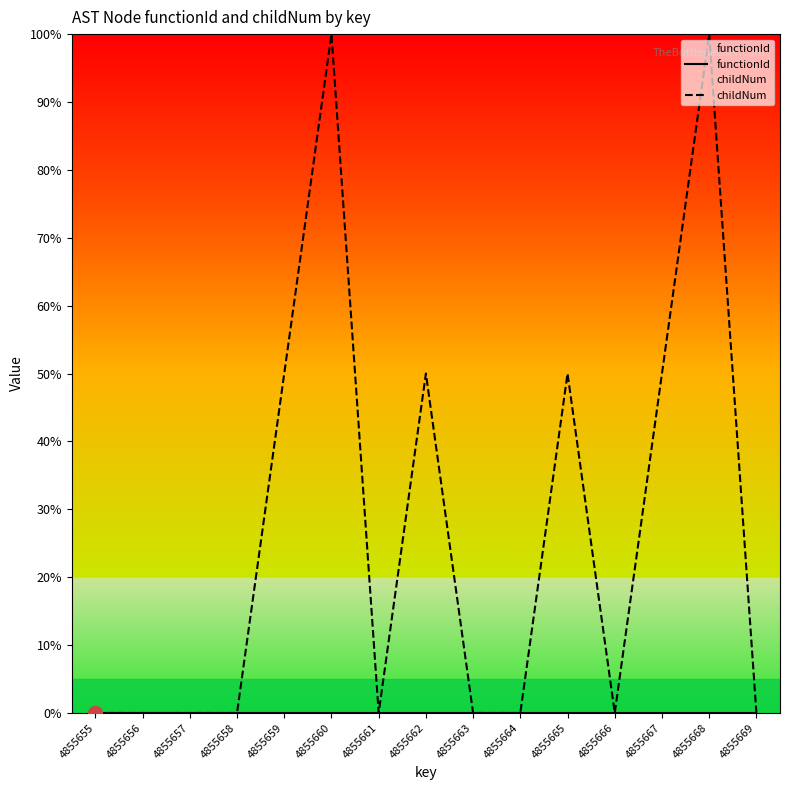

Reading left to right, what are all the values shown in this chart?

functionId: 4855655=0.0	4855656=0.0	4855657=0.0	4855658=0.0	4855659=0.0	4855660=0.0	4855661=0.0	4855662=0.0	4855663=0.0	4855664=0.0	4855665=0.0	4855666=0.0	4855667=0.0	4855668=0.0	4855669=0.0
childNum: 4855655=0.0	4855656=0.0	4855657=0.0	4855658=0.0	4855659=50.0	4855660=100.0	4855661=0.0	4855662=50.0	4855663=0.0	4855664=0.0	4855665=50.0	4855666=0.0	4855667=50.0	4855668=100.0	4855669=0.0